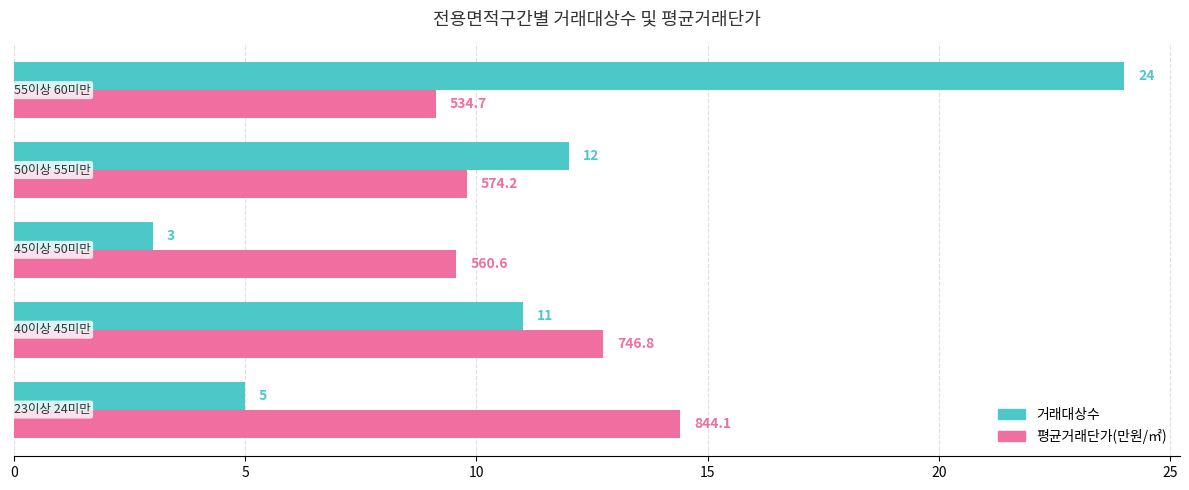

List the series in order of their peak value, highest first.

거래대상수, 평균거래단가(만원/㎡)